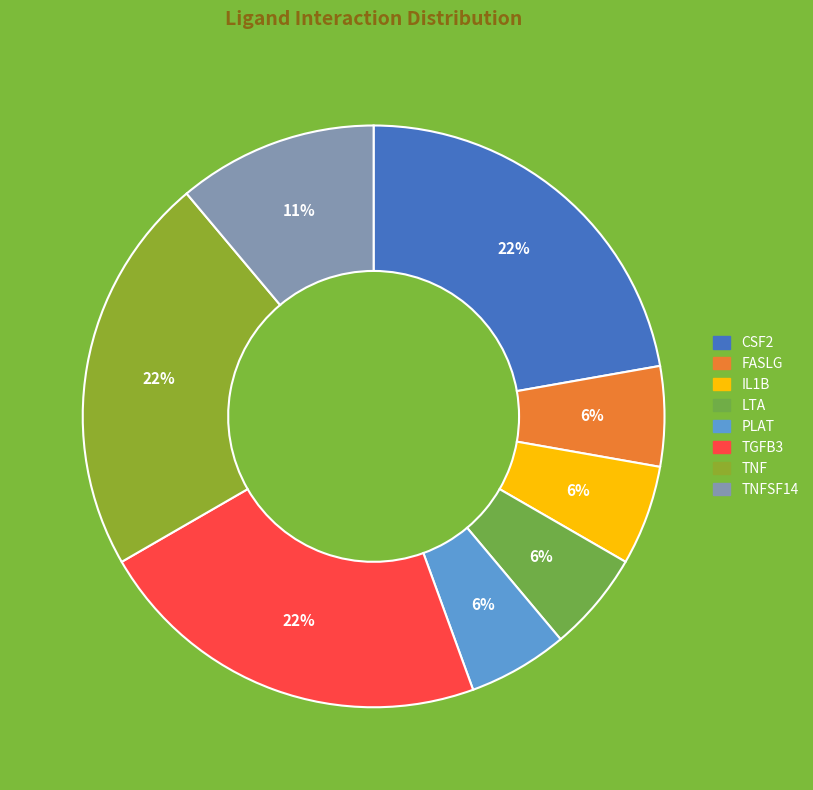

How many slices are in this pie chart?

8